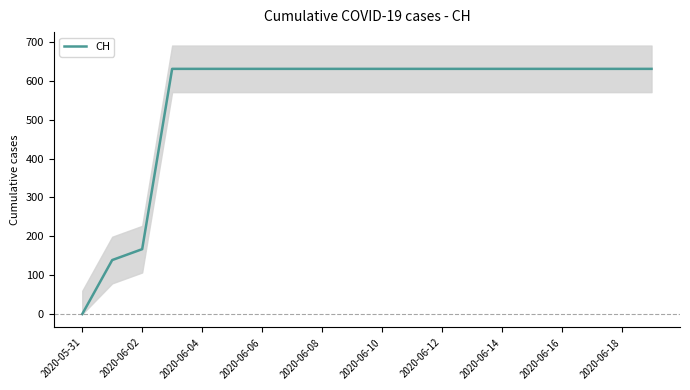

True or false: there are more than 1 points higher than both neighbors.

False